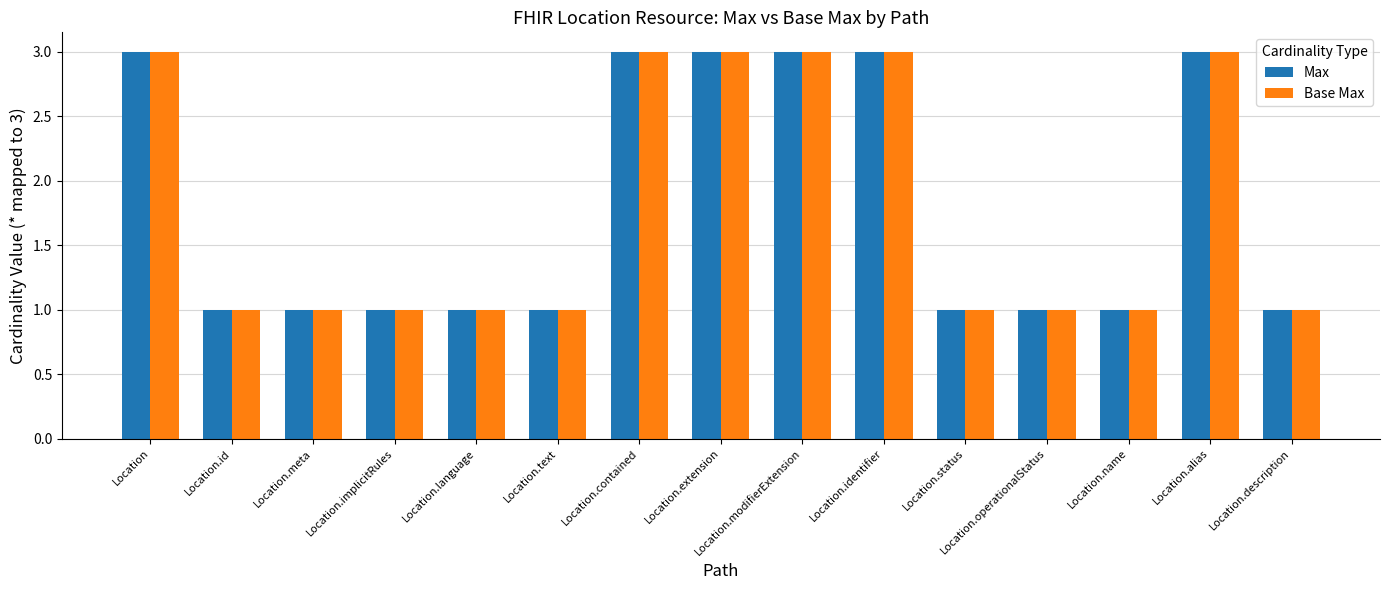

What is the sum of all Base Max values?

27